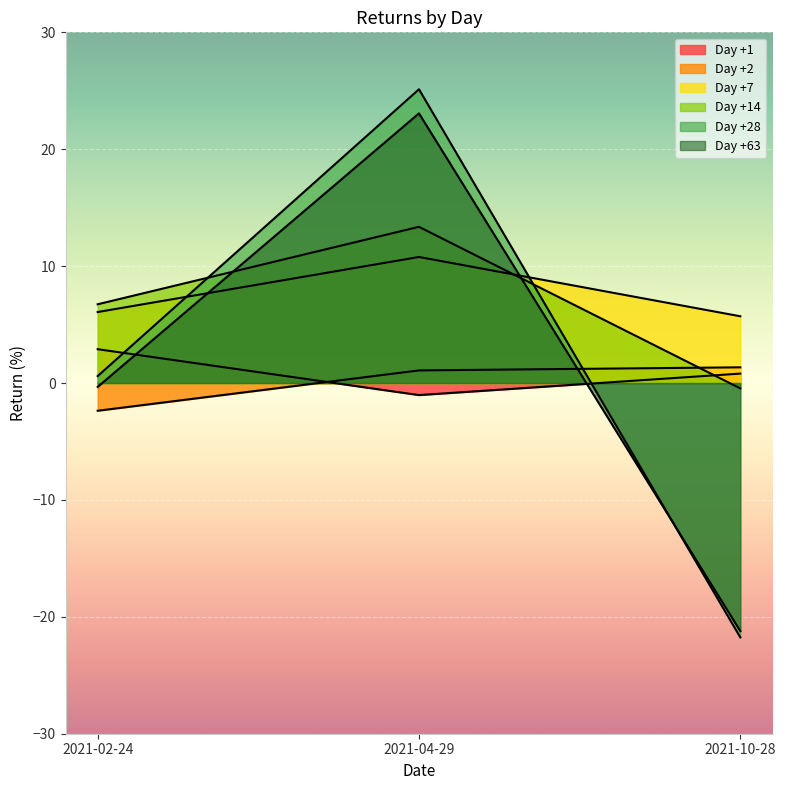

Which has a higher value, 2021-10-28 or 2021-04-29?

2021-10-28